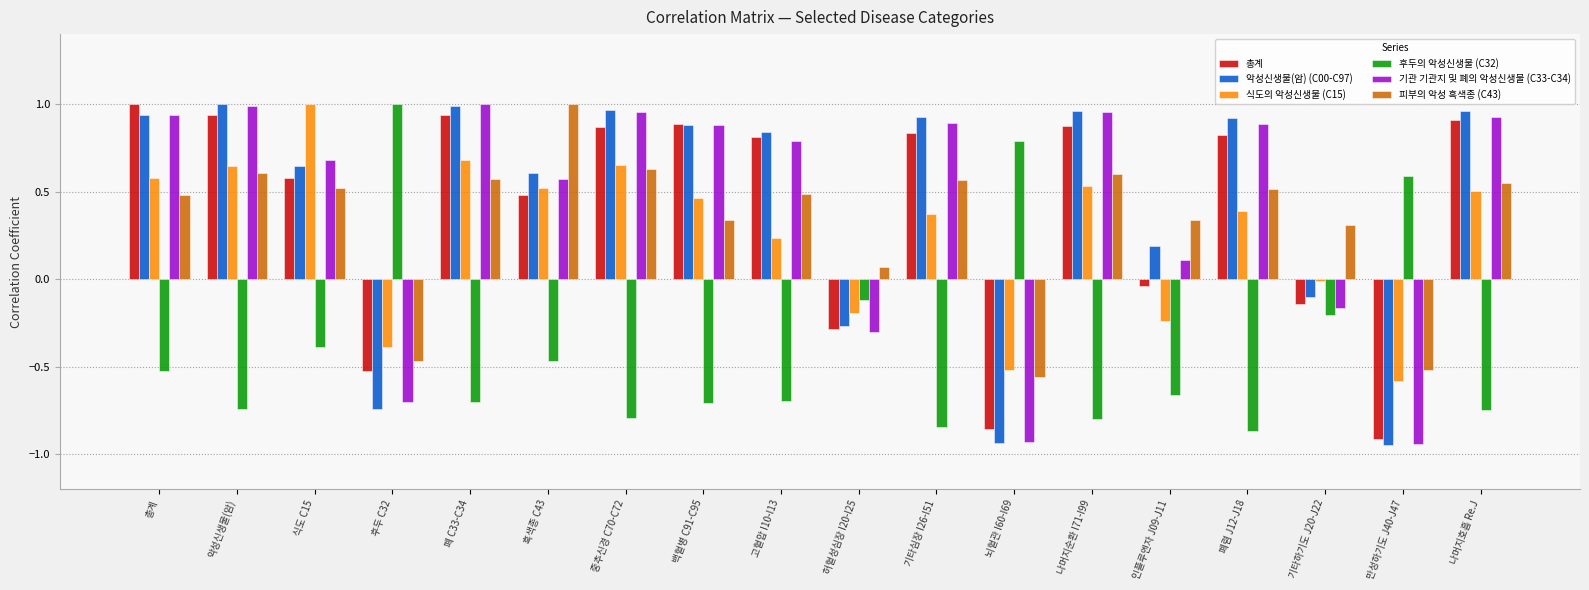

What are all the series names shown in the legend?

총계, 악성신생물(암) (C00-C97), 식도의 악성신생물 (C15), 후두의 악성신생물 (C32), 기관 기관지 및 폐의 악성신생물 (C33-C34), 피부의 악성 흑색종 (C43)